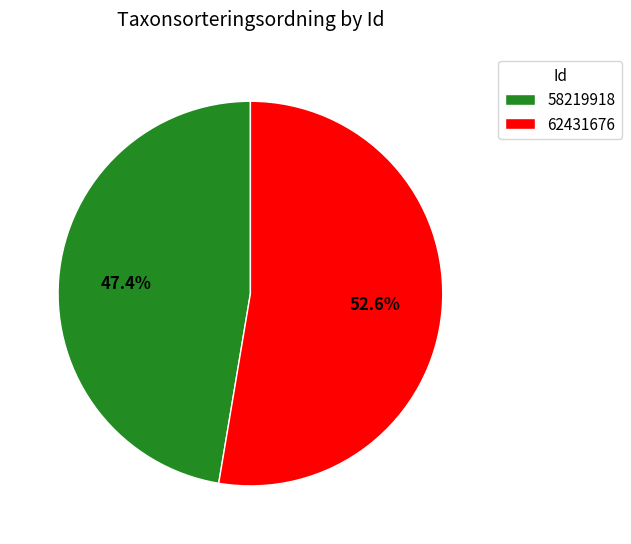

To the nearest percent, what portion does 58219918 represent?

47%